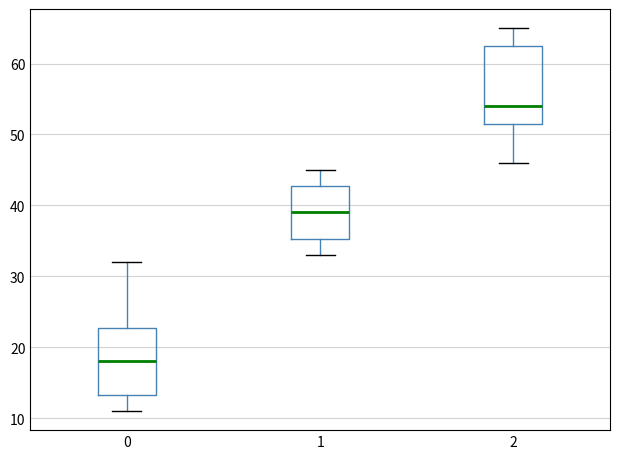

Reading left to right, read every box against the y-axis: the position of its median line, the range the box covers, and the ends of its whiskers. The values are not printed on the chart, so give them approximately, as read against the axis.

0: median 18, box 13 to 23, whiskers 11 to 32
1: median 39, box 35 to 43, whiskers 33 to 45
2: median 54, box 52 to 63, whiskers 46 to 65